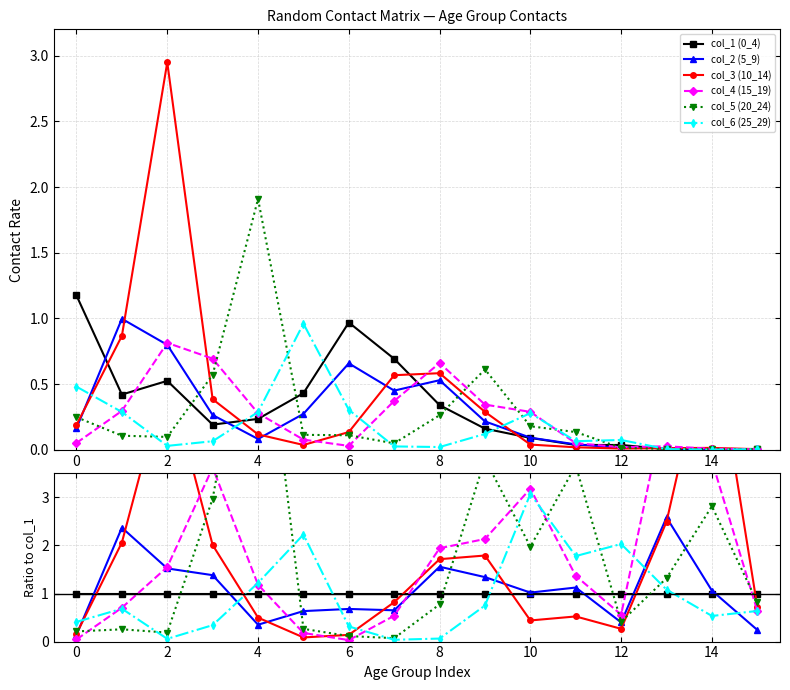

The value of col_4 (15_19) at 14 is 5.4. True or false?

False